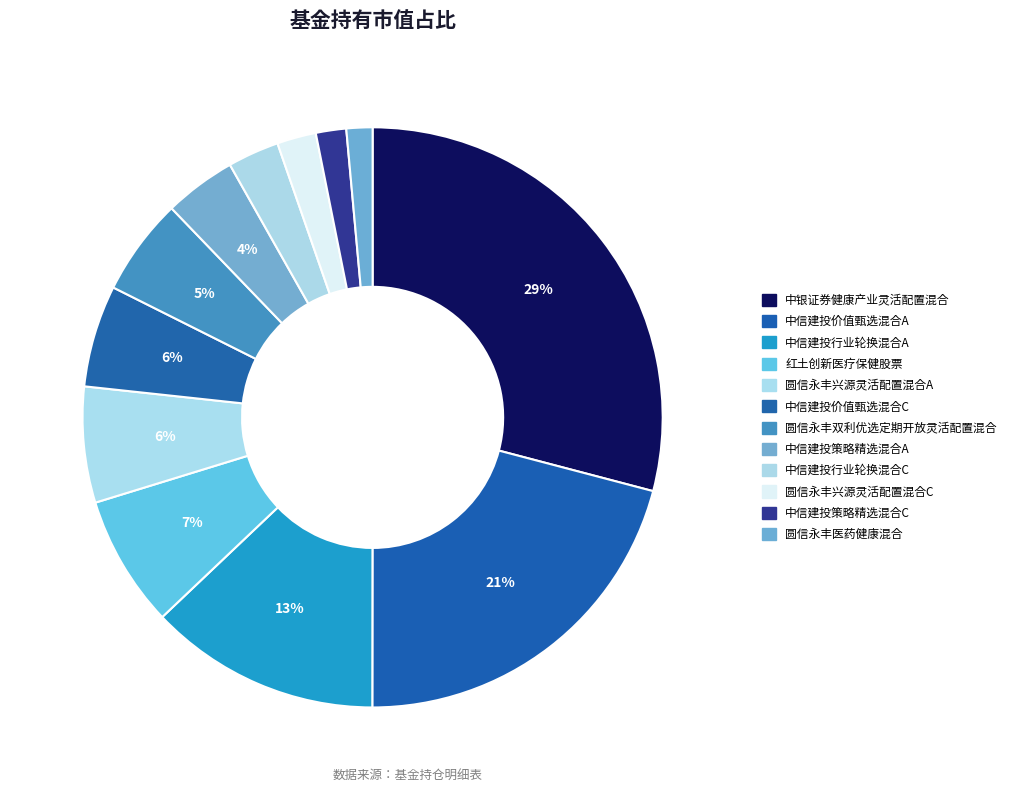

How many segments does this pie chart have?

12